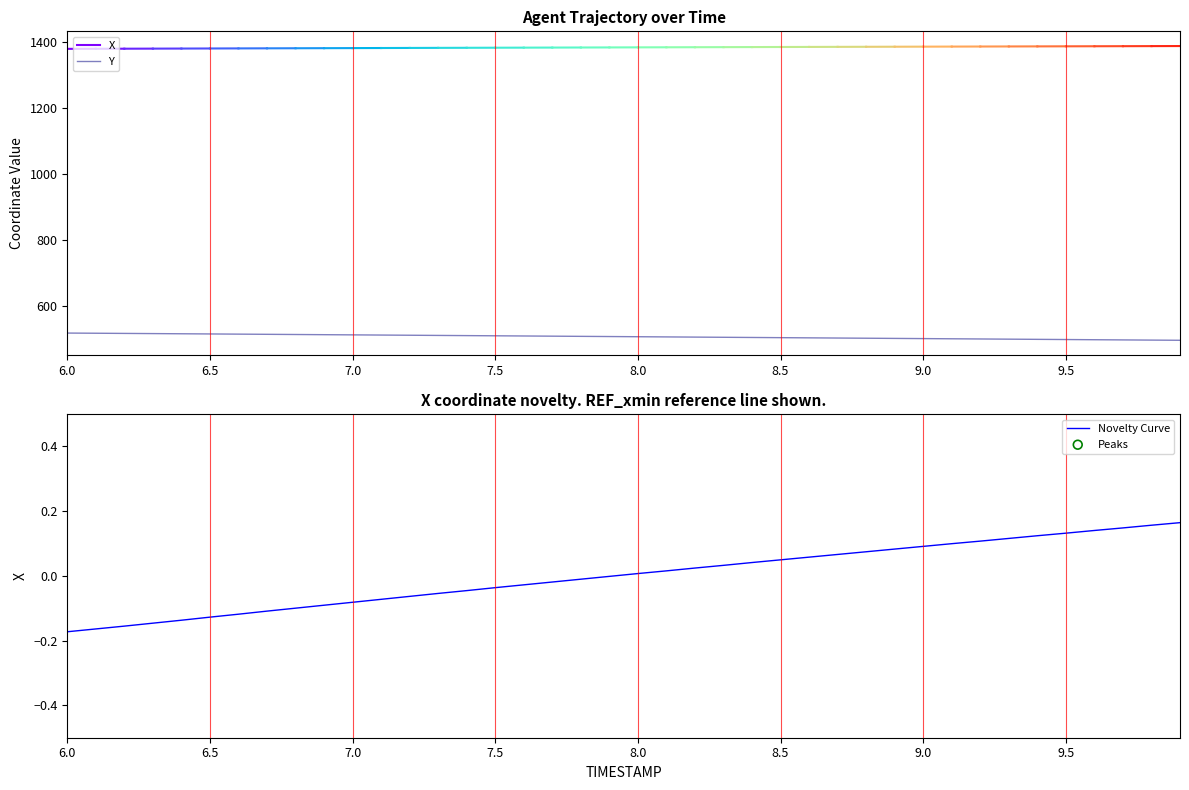

Which series has the widest spread of Y values?

Y